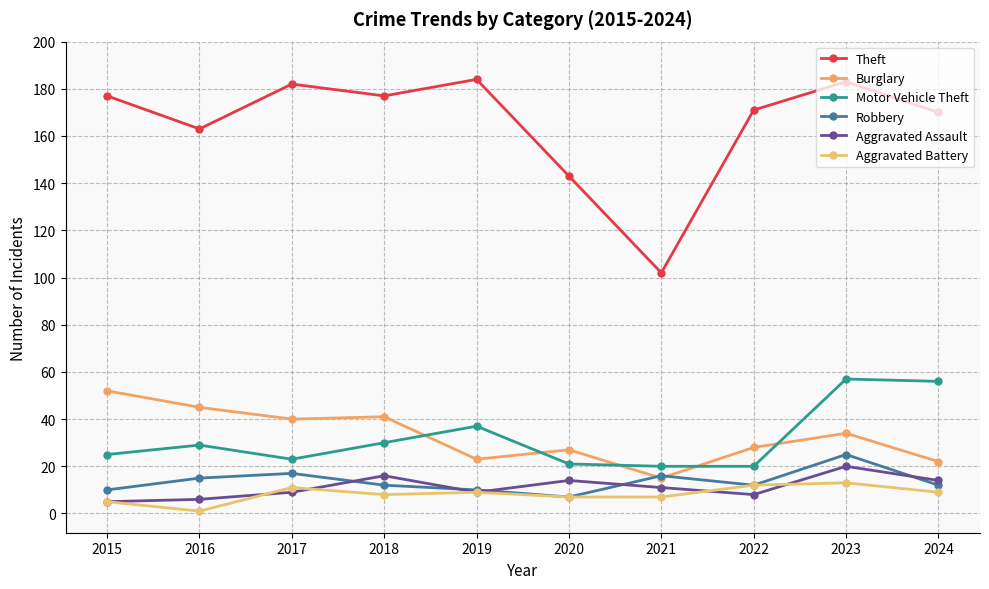

The Burglary series shows 10 at 2023. True or false?

False